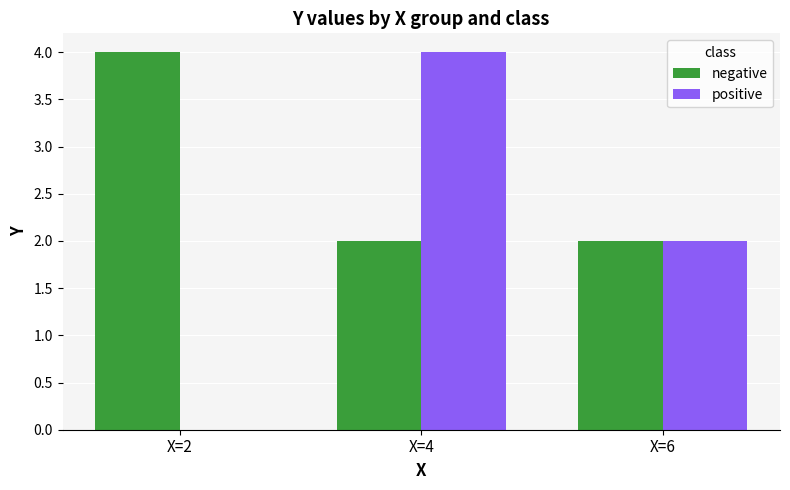

Reading left to right, transcribe all the data shown in this chart.

negative: X=2=4	X=4=2	X=6=2
positive: X=2=0	X=4=4	X=6=2